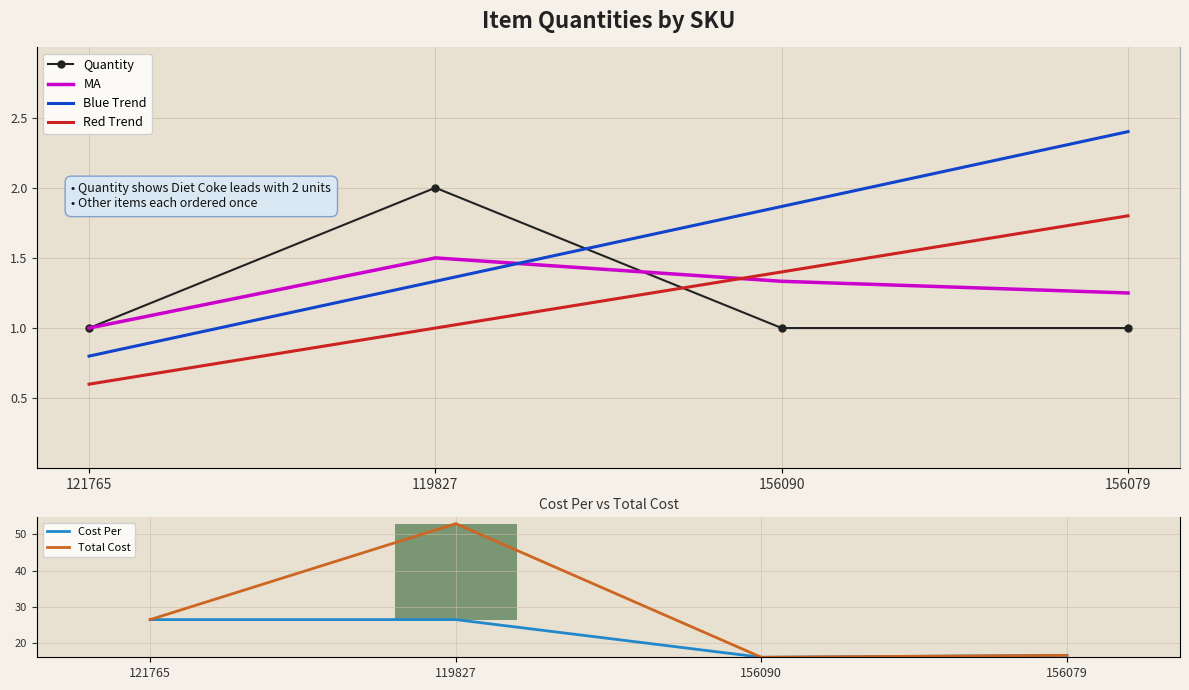

Rank the categories by value from lowest to highest.

121765, 156090, 156079, 119827